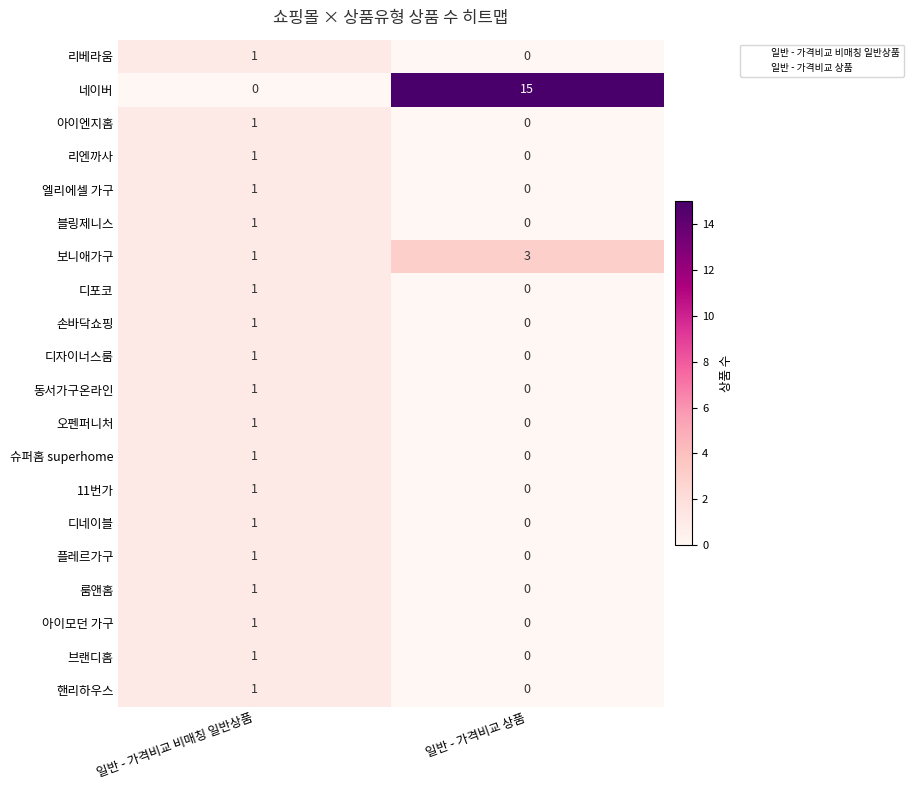

True or false: 리엔까사 has a value of -1 at 일반 - 가격비교 상품.

False